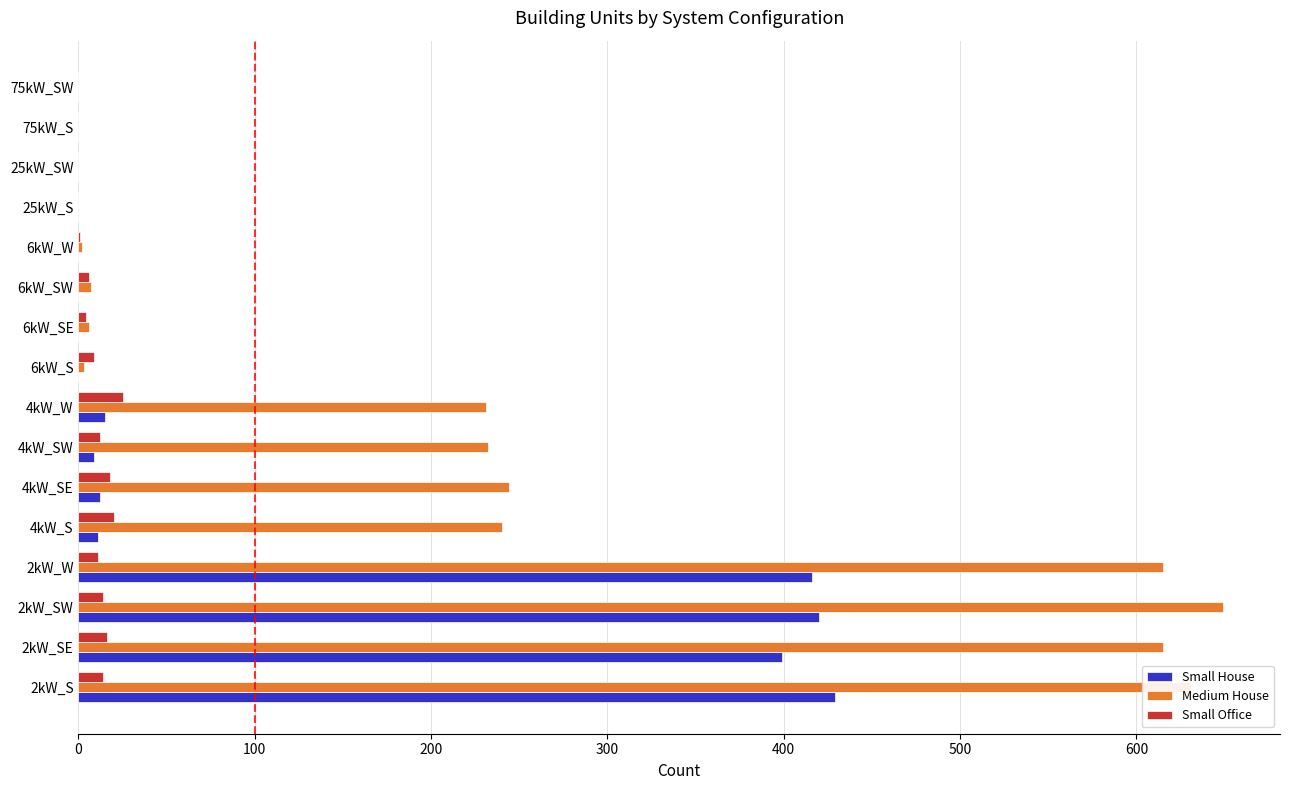

Which series has the largest total across all categories?

Medium House